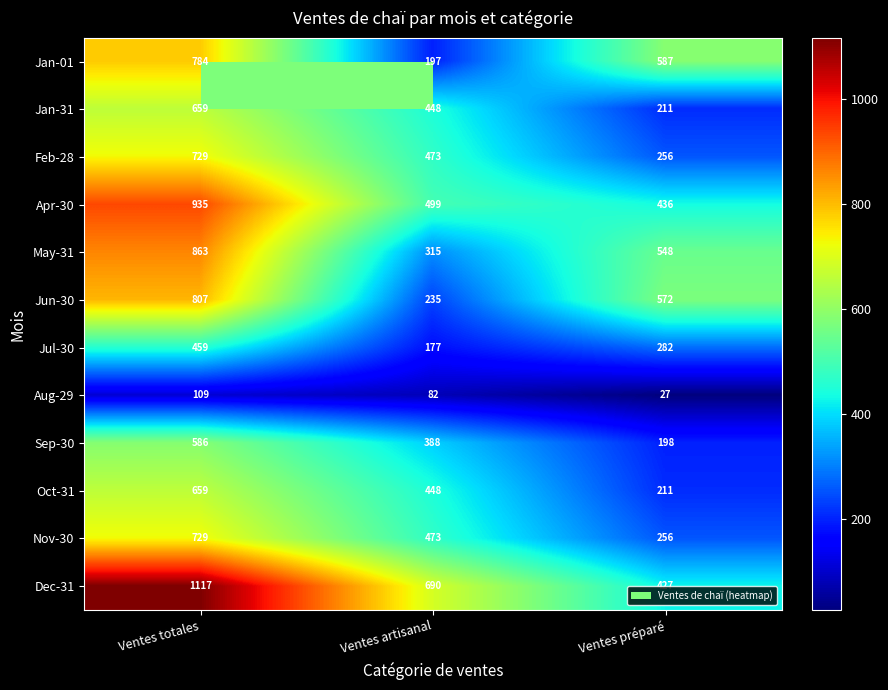

What is the spread (max minus min) of values at Ventes artisanal?

608